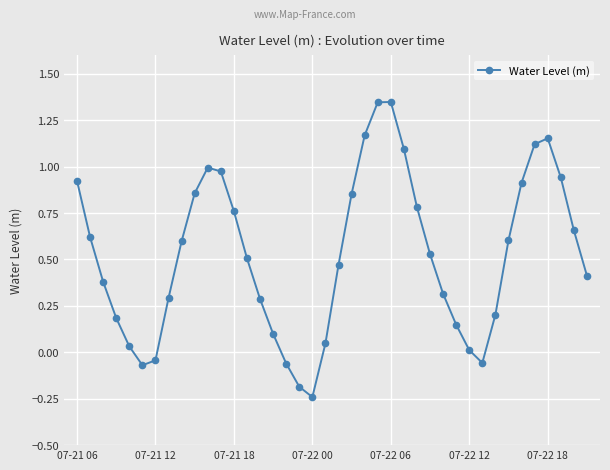

True or false: the data has more than 0 interior local peaks.

True